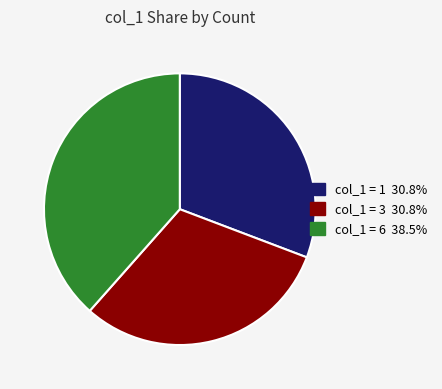

Is there any slice that represents more than half of the pie?

No